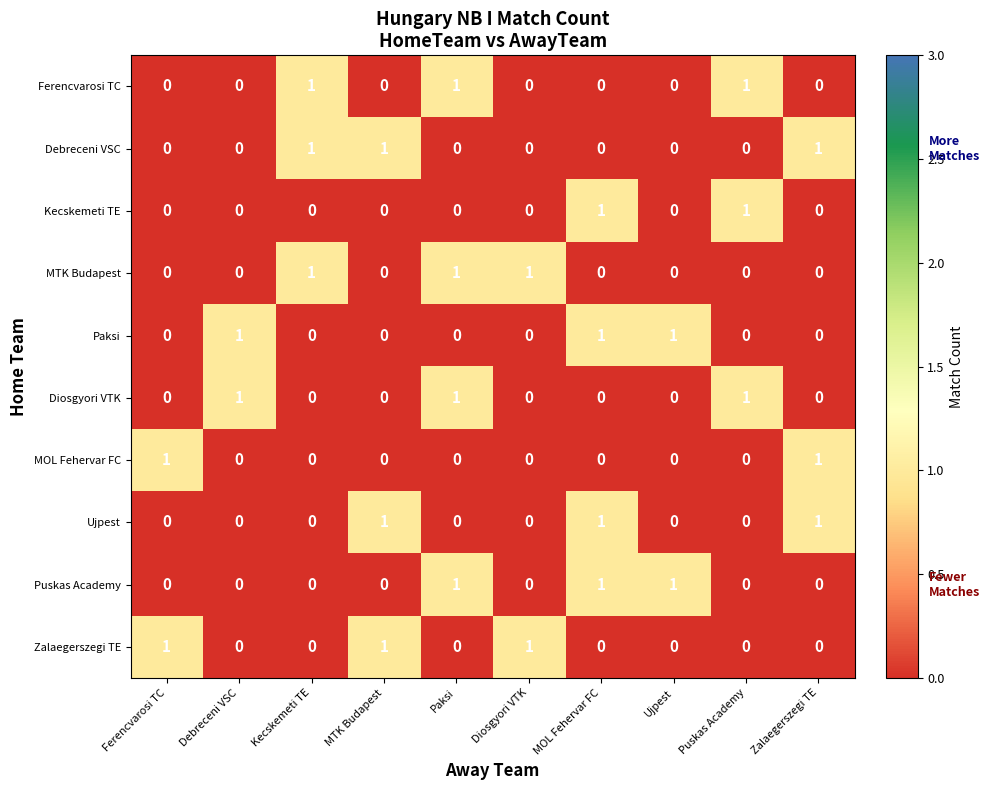

What is the total value across all series at Paksi?

4